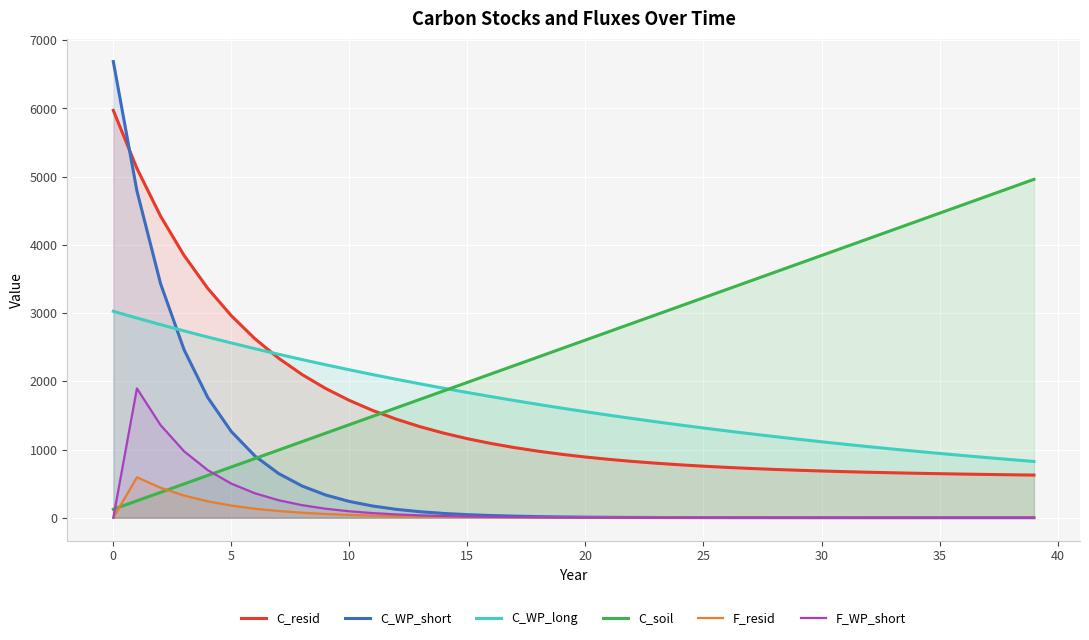

At 14, list the series in order from smallest to largest.

F_resid, F_WP_short, C_WP_short, C_resid, C_soil, C_WP_long